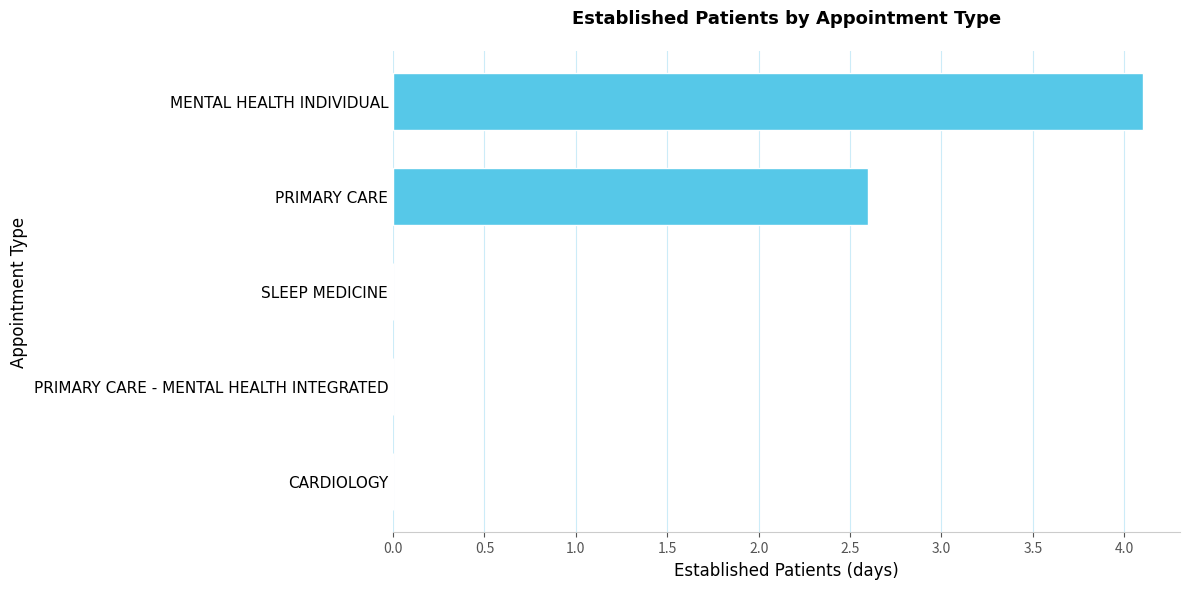

Reading bottom to top, list all the values displayed in this chart.

CARDIOLOGY=0.0	PRIMARY CARE - MENTAL HEALTH INTEGRATED=0.0	SLEEP MEDICINE=0.0	PRIMARY CARE=2.6	MENTAL HEALTH INDIVIDUAL=4.1